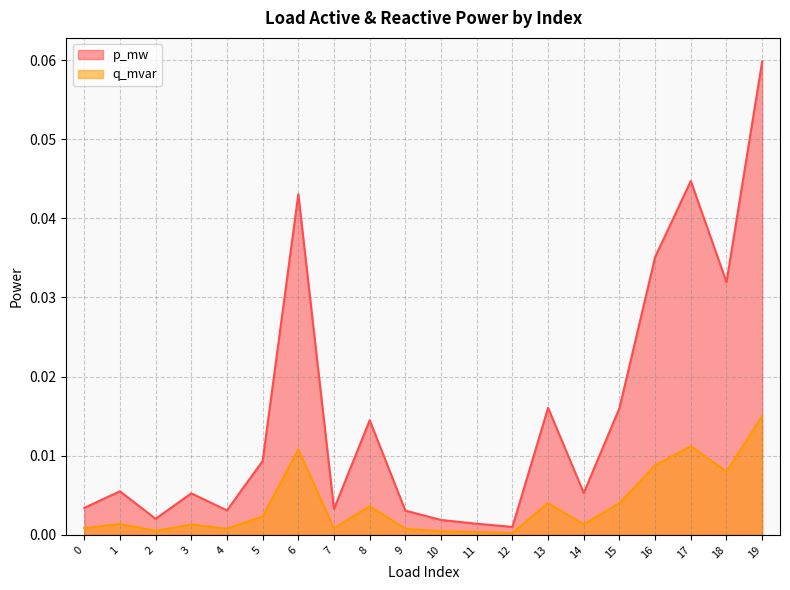

Between 3 and 9, which series saw the biggest shift?

p_mw